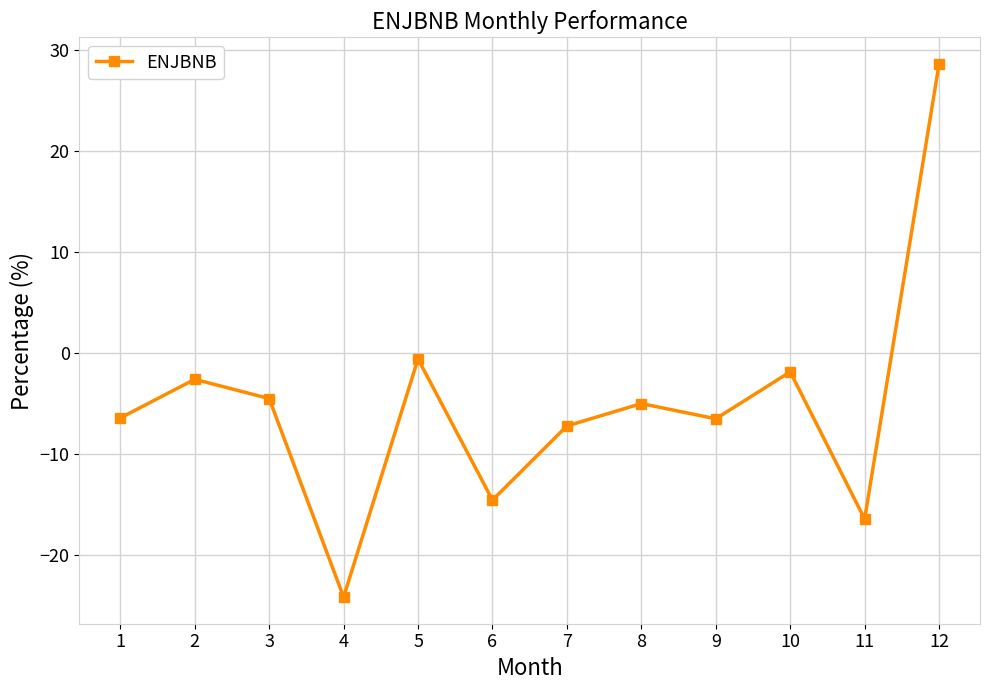

What is the sum of the values at 3 and 12?

24.1